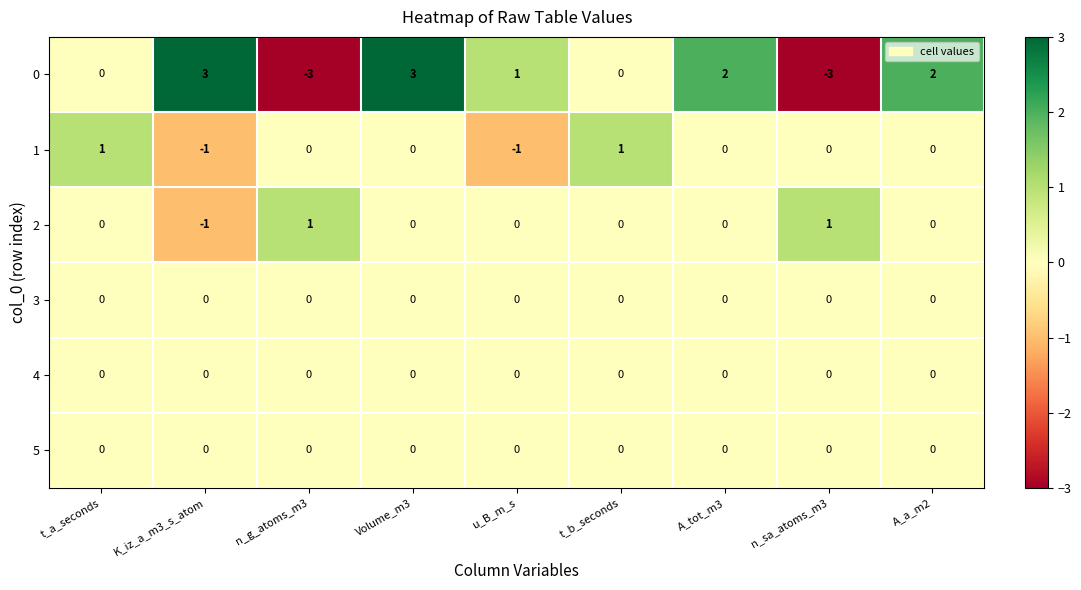

At which category is the sum across all series the highest?

Volume_m3